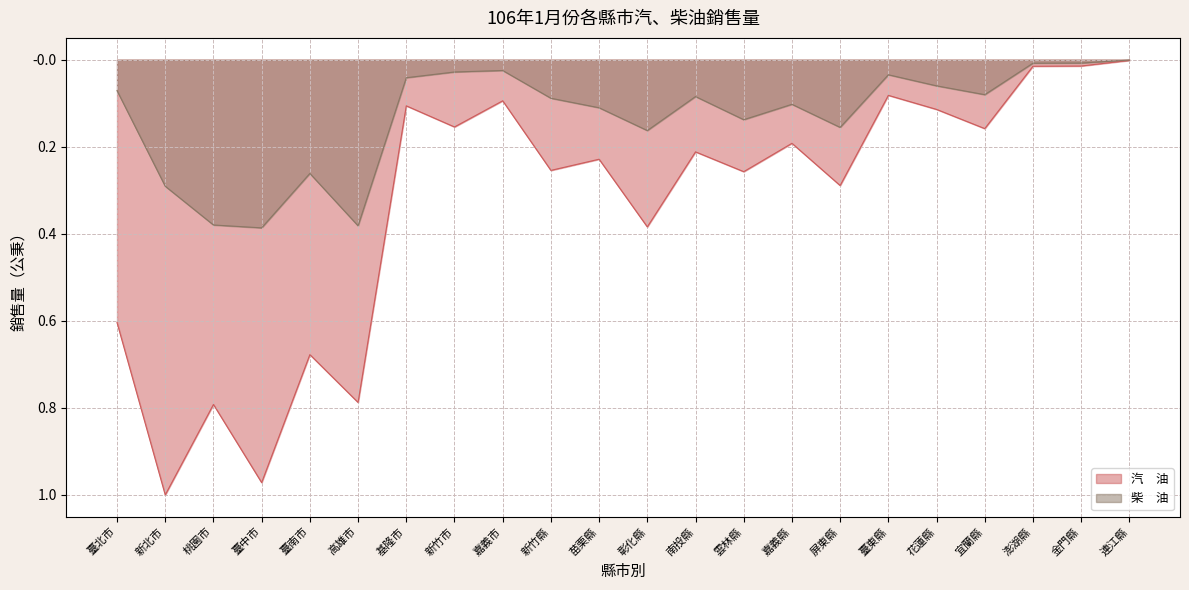

Between 臺南市 and 宜蘭縣, which is larger?

宜蘭縣